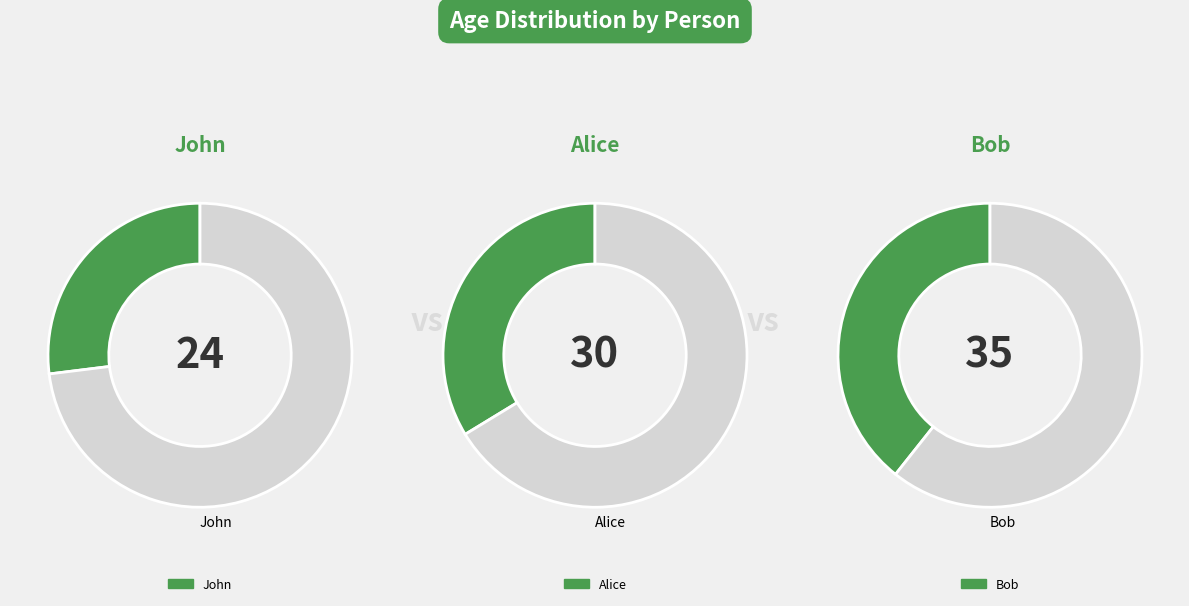

To the nearest percent, what is the difference between the largest and smallest slice percentages?

12%